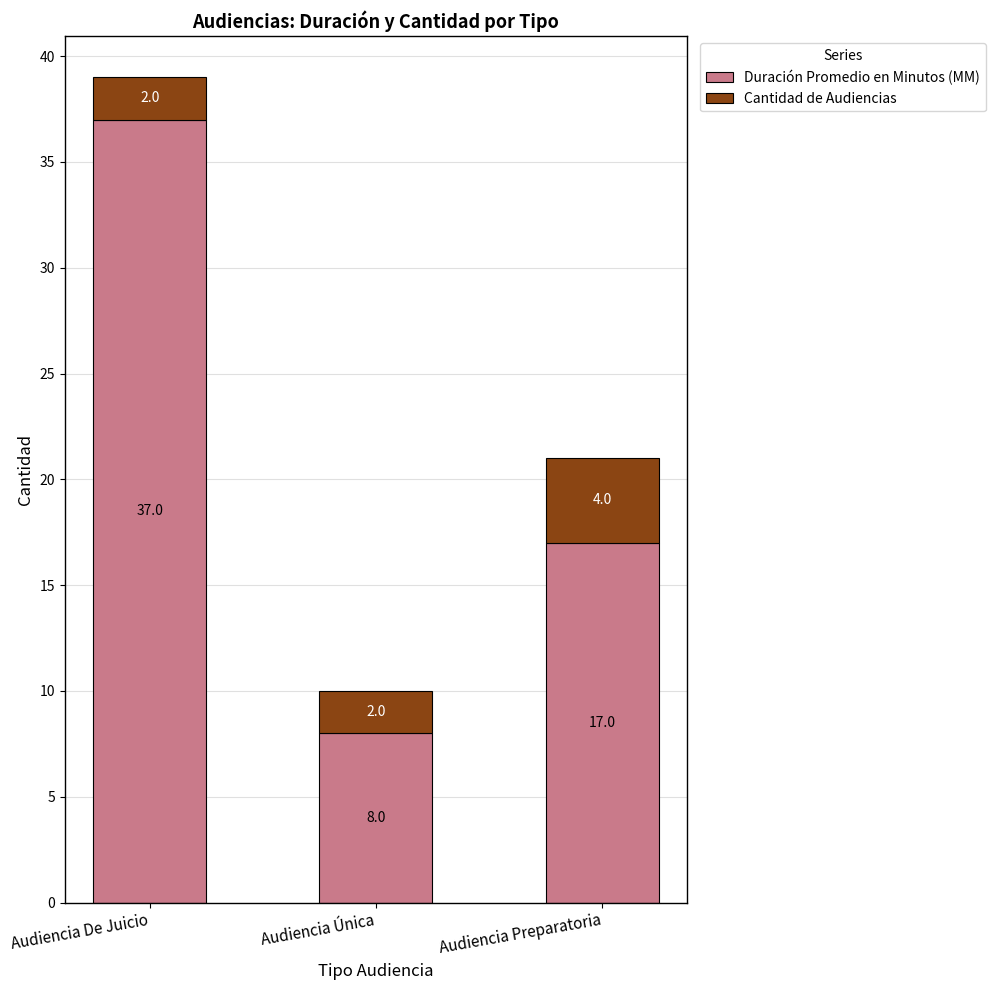

Is it true that Duración Promedio en Minutos (MM) equals 17 at Audiencia Preparatoria?

True